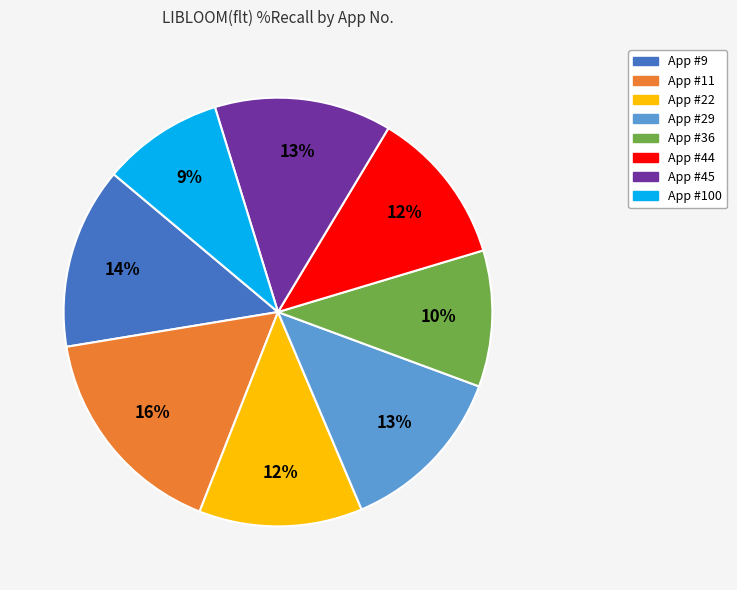

How many slices are in this pie chart?

8